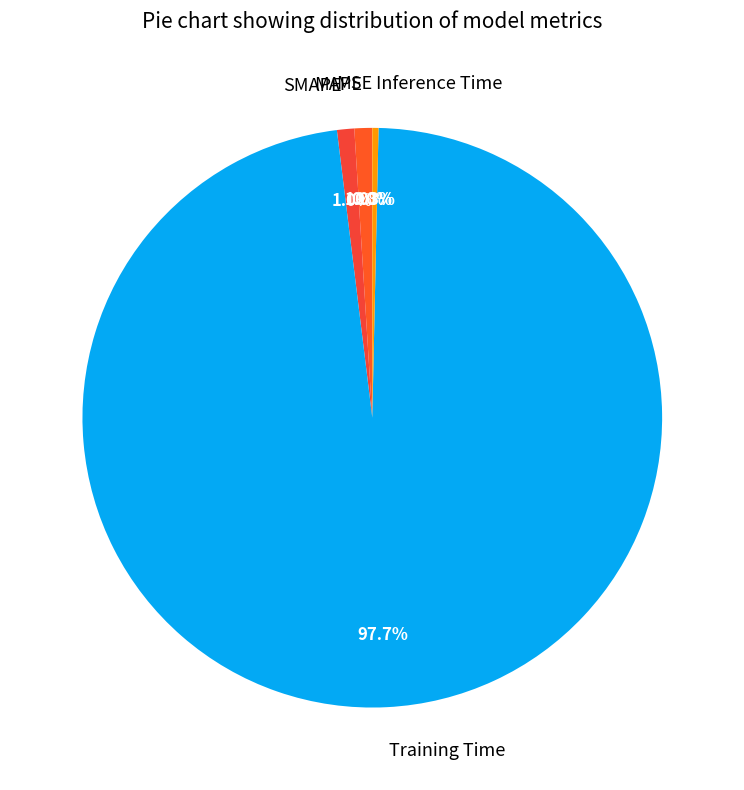

True or false: Inference Time accounts for 0% of the total.

True